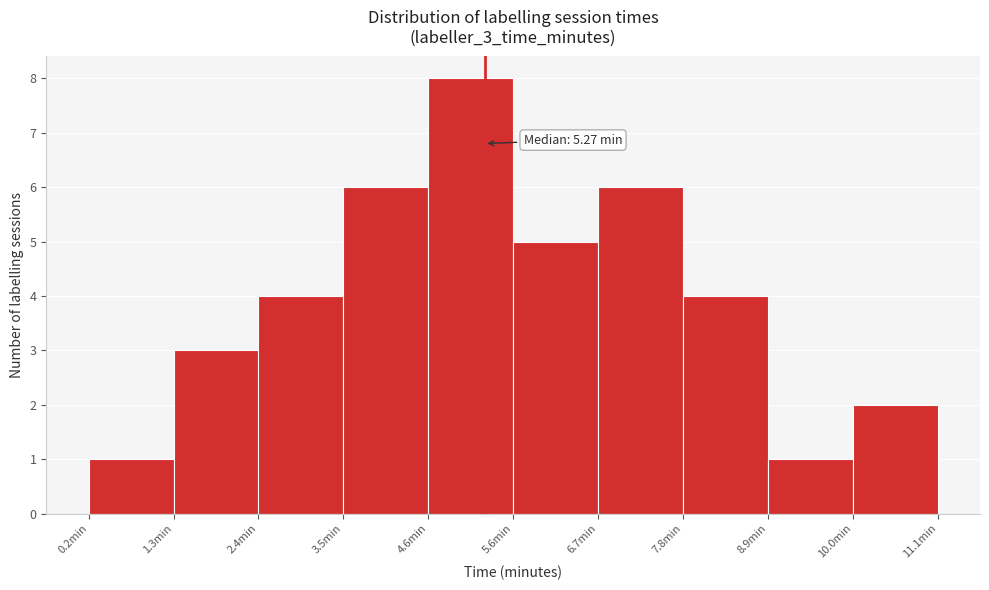

Which range on the x-axis has the tallest bar?

4.6 to 5.6